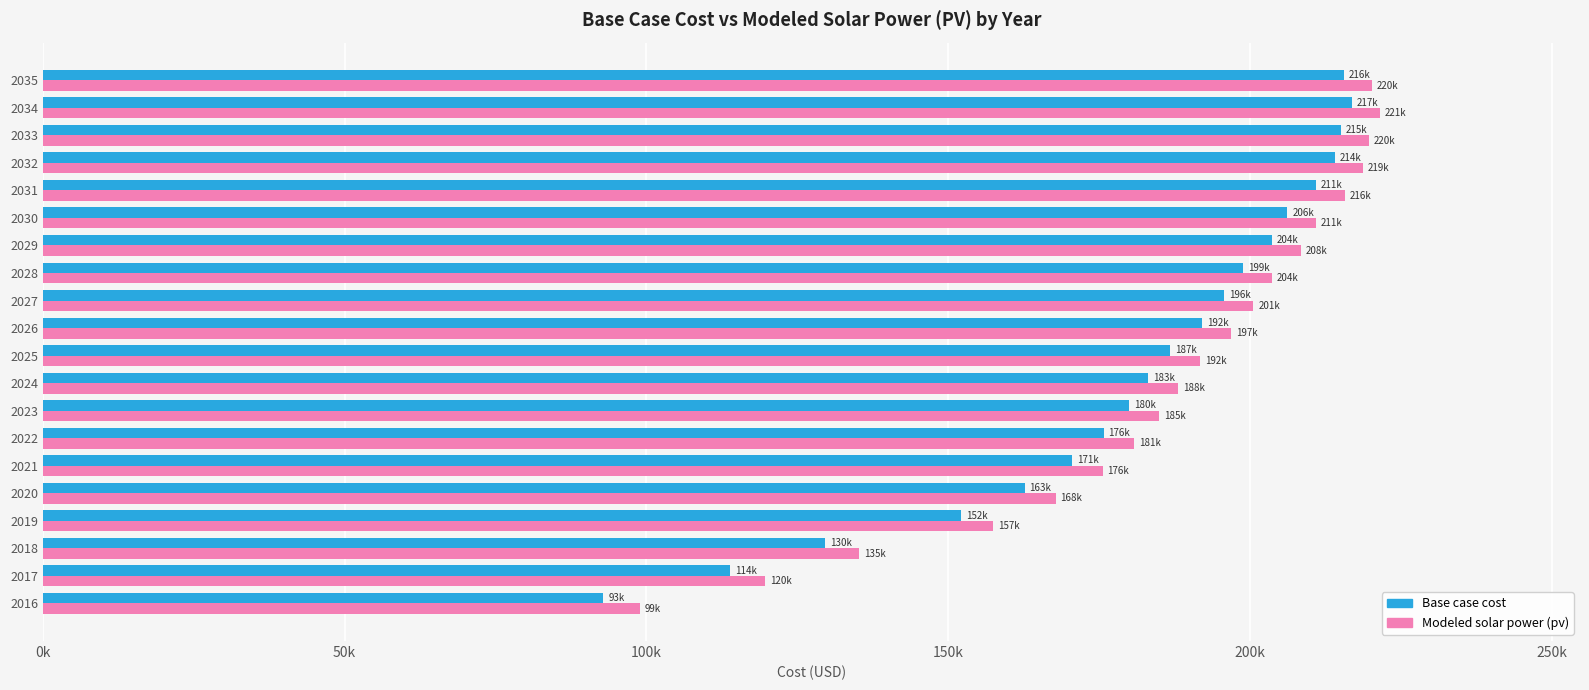

What are all the series names shown in the legend?

Base case cost, Modeled solar power (pv)